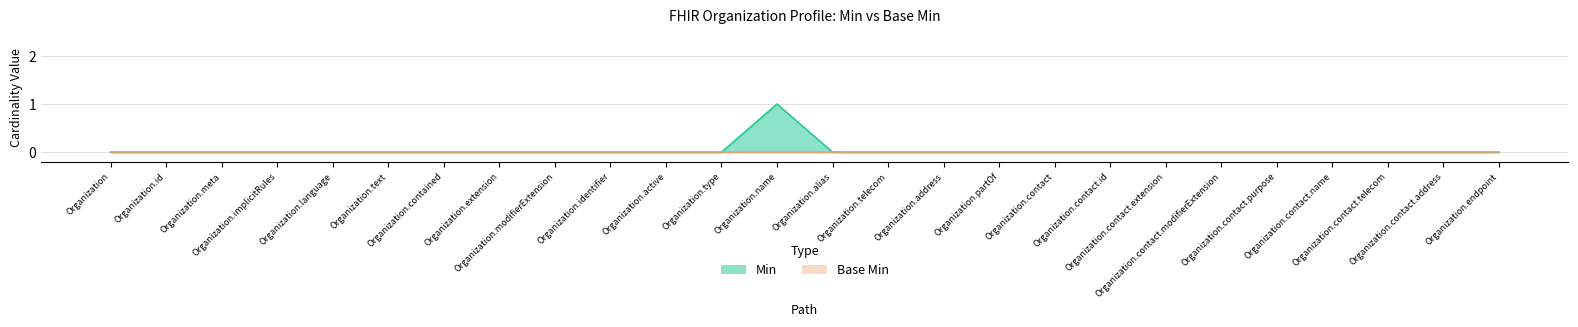

Rank the categories by value from highest to lowest.

Organization.name, Organization, Organization.id, Organization.meta, Organization.implicitRules, Organization.language, Organization.text, Organization.contained, Organization.extension, Organization.modifierExtension, Organization.identifier, Organization.active, Organization.type, Organization.alias, Organization.telecom, Organization.address, Organization.partOf, Organization.contact, Organization.contact.id, Organization.contact.extension, Organization.contact.modifierExtension, Organization.contact.purpose, Organization.contact.name, Organization.contact.telecom, Organization.contact.address, Organization.endpoint